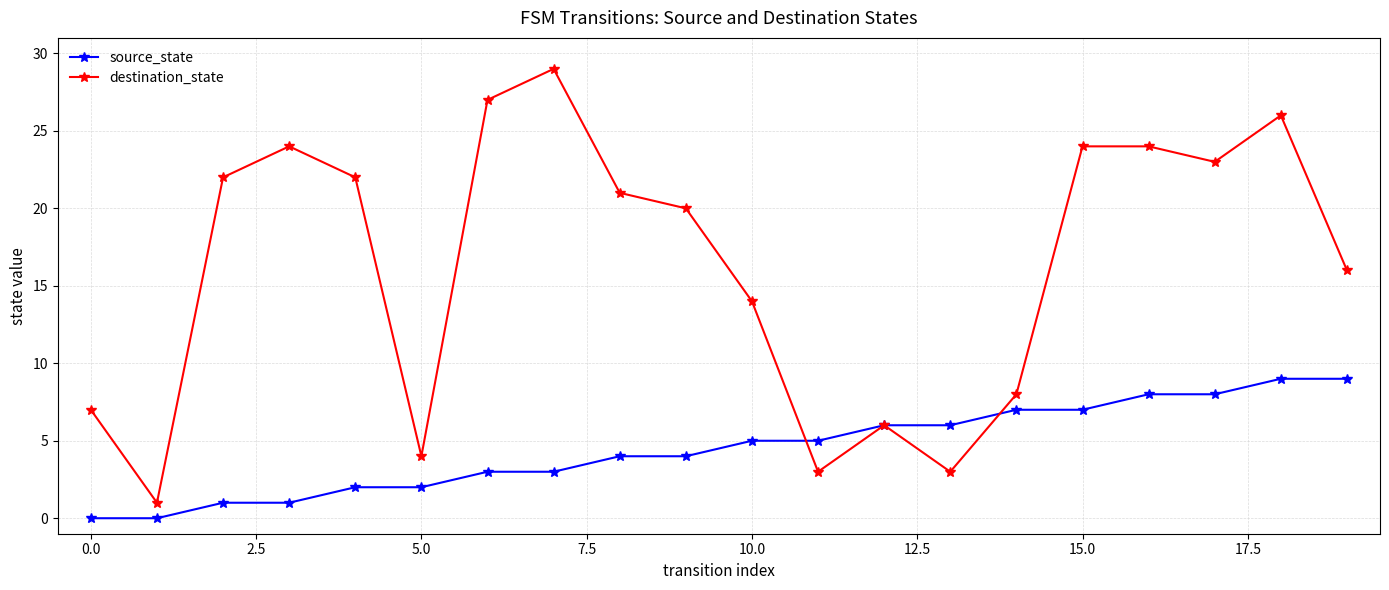

Which series ends up on top after the final intersection of destination_state and source_state?

destination_state